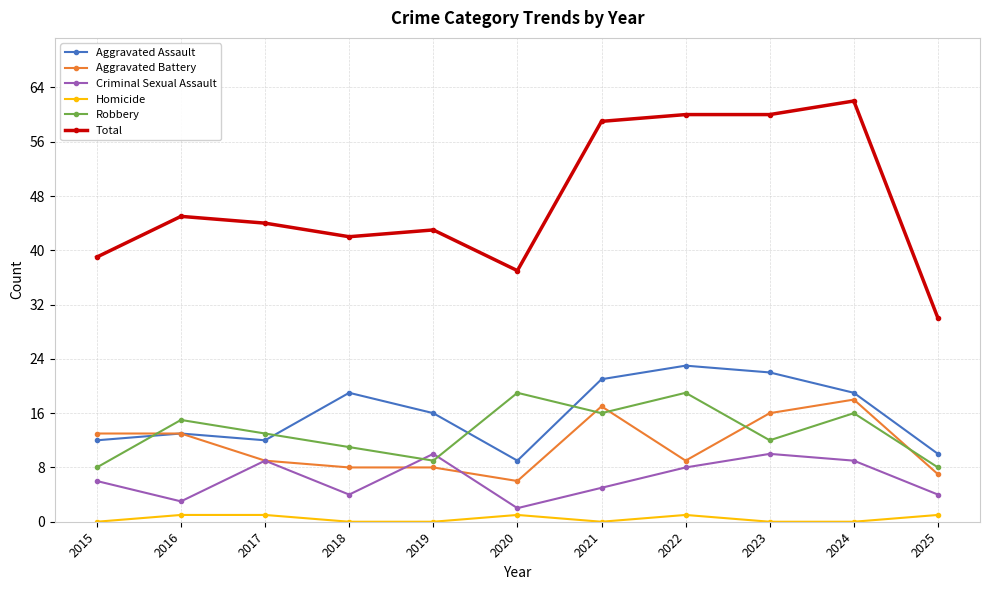

What is the average value of the Aggravated Assault series?

16